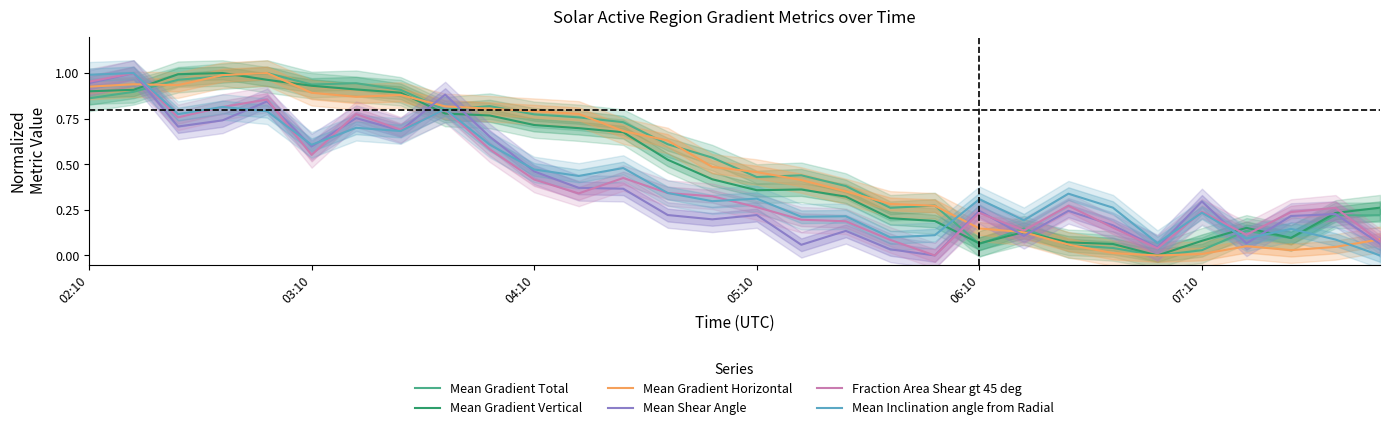

Reading left to right, what are all the values shown in this chart?

Mean Gradient Total: 0.9	0.9	1.0	1.0	1.0	0.9	0.9	0.9	0.8	0.8	0.8	0.8	0.7	0.6	0.5	0.4	0.4	0.4	0.3	0.3	0.1	0.1	0.1	0.0	0.0	0.0	0.1	0.1	0.2	0.2
Mean Gradient Vertical: 0.9	0.9	1.0	1.0	1.0	0.9	0.9	0.9	0.8	0.8	0.7	0.7	0.7	0.5	0.4	0.4	0.4	0.3	0.2	0.2	0.1	0.1	0.1	0.1	0.0	0.1	0.2	0.1	0.2	0.3
Mean Gradient Horizontal: 0.9	0.9	0.9	1.0	1.0	0.9	0.9	0.9	0.8	0.8	0.8	0.8	0.7	0.6	0.5	0.5	0.4	0.4	0.3	0.3	0.1	0.1	0.1	0.0	0.0	0.0	0.1	0.0	0.0	0.1
Mean Shear Angle: 0.9	1.0	0.7	0.7	0.8	0.6	0.8	0.7	0.9	0.7	0.5	0.4	0.4	0.2	0.2	0.2	0.1	0.1	0.0	0.0	0.2	0.1	0.2	0.2	0.0	0.3	0.1	0.2	0.2	0.1
Fraction Area Shear gt 45 deg: 1.0	1.0	0.8	0.8	0.9	0.6	0.8	0.7	0.8	0.6	0.4	0.3	0.4	0.3	0.3	0.3	0.2	0.2	0.1	0.0	0.2	0.1	0.3	0.2	0.0	0.2	0.1	0.2	0.3	0.1
Mean Inclination angle from Radial: 1.0	1.0	0.8	0.8	0.8	0.6	0.7	0.7	0.8	0.6	0.5	0.4	0.5	0.3	0.3	0.3	0.2	0.2	0.1	0.1	0.3	0.2	0.3	0.3	0.1	0.2	0.1	0.1	0.1	0.0